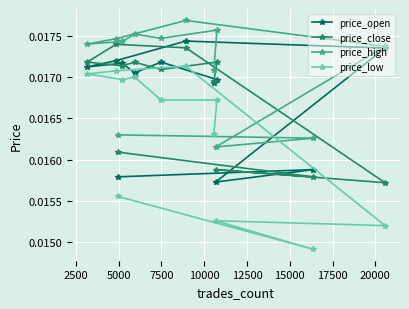

Which series has the largest range (max minus min)?

price_low